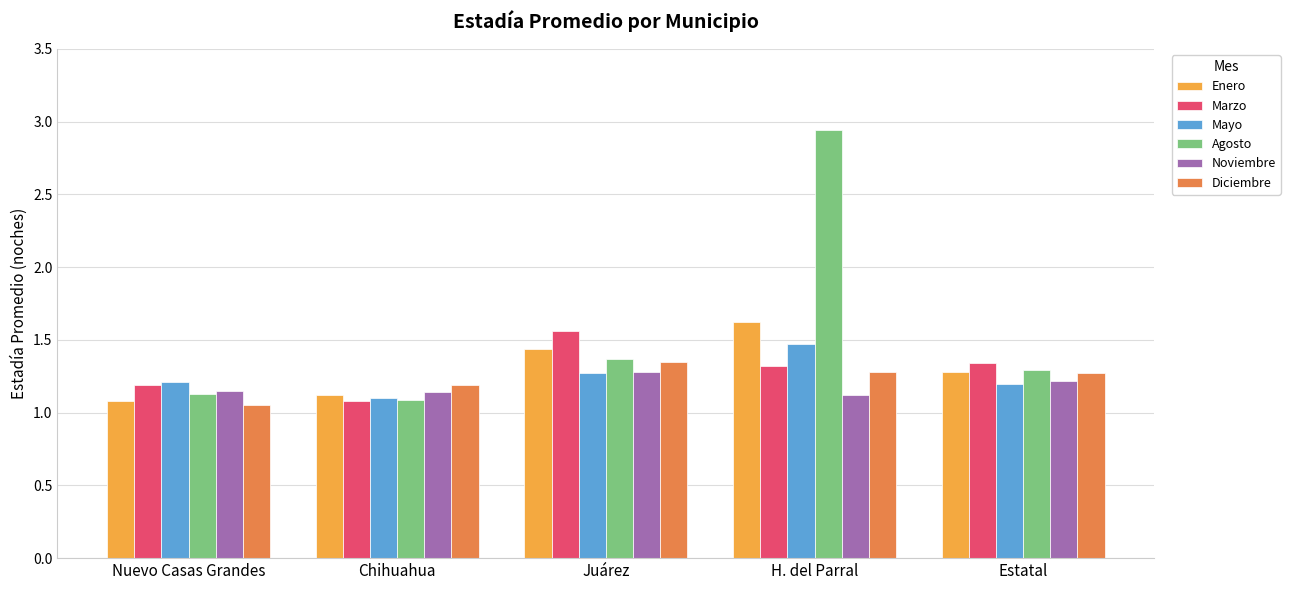

What is the label of the 2nd bar from the left?

Chihuahua